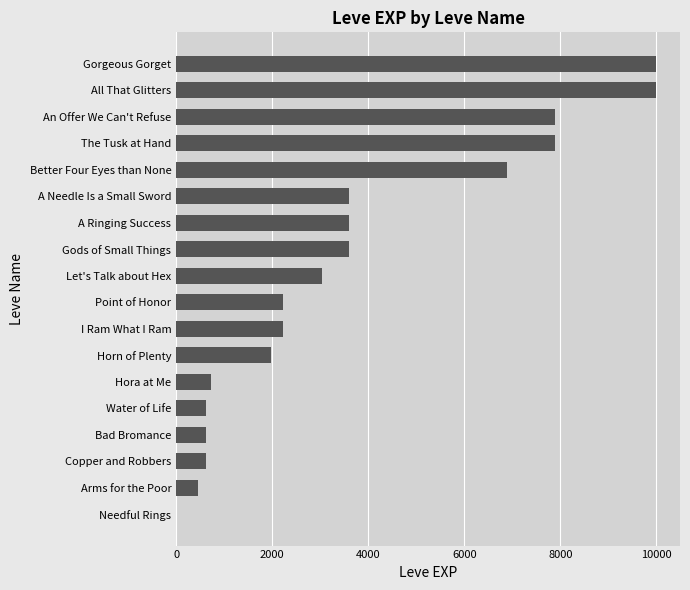

True or false: the data shows 2230 at I Ram What I Ram.

True